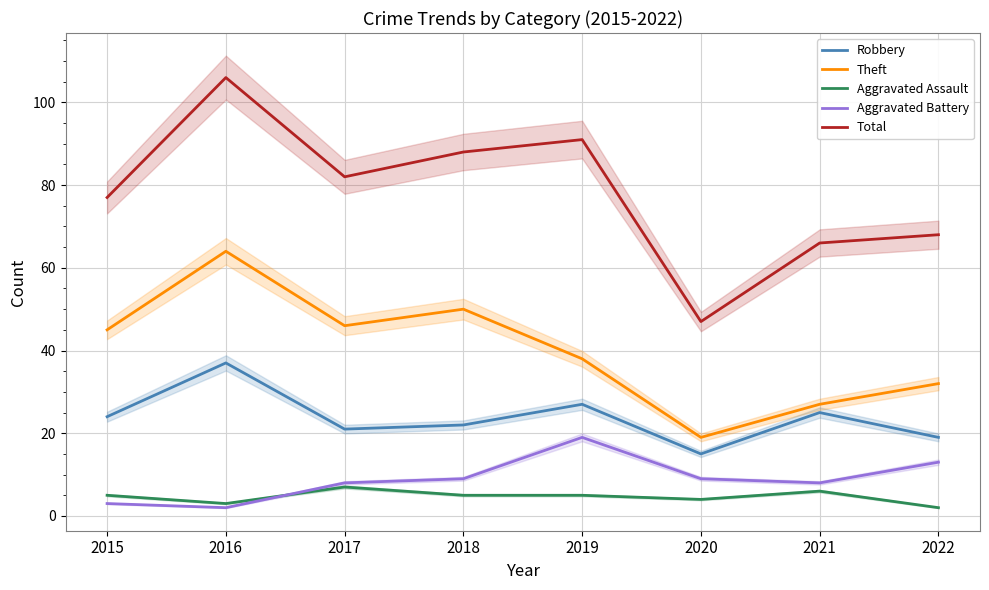

True or false: Robbery and Aggravated Assault intersect in this chart.

False